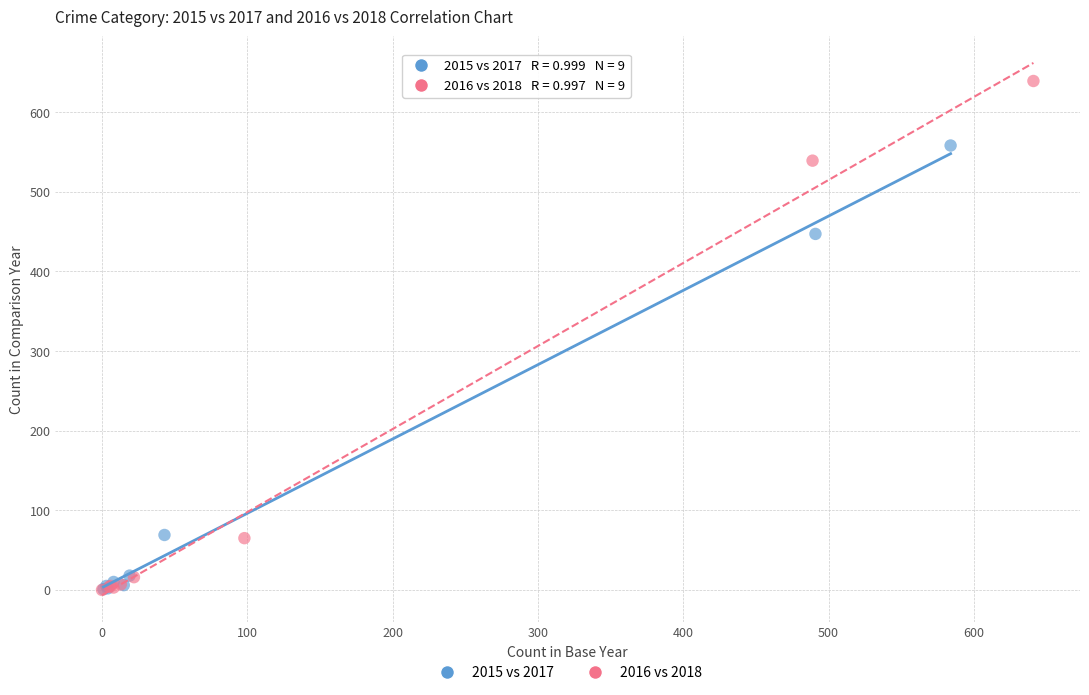

What are all the series names shown in the legend?

2015 vs 2017, 2016 vs 2018